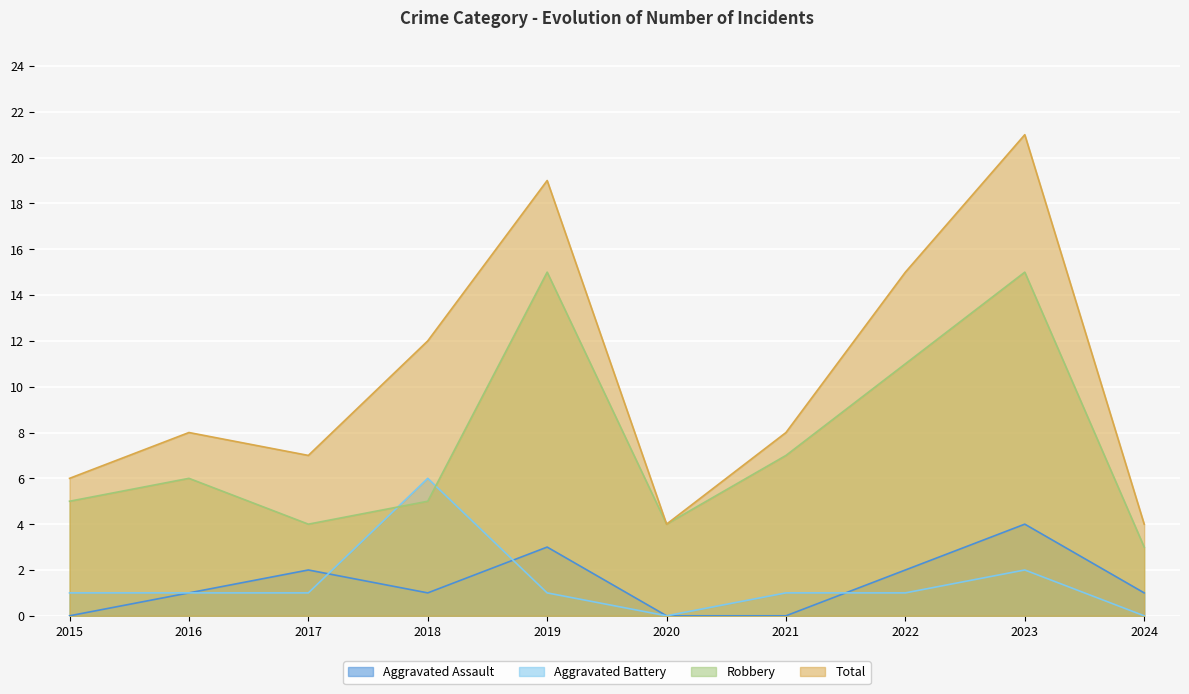

List the series in order of their peak value, lowest first.

Aggravated Assault, Aggravated Battery, Robbery, Total